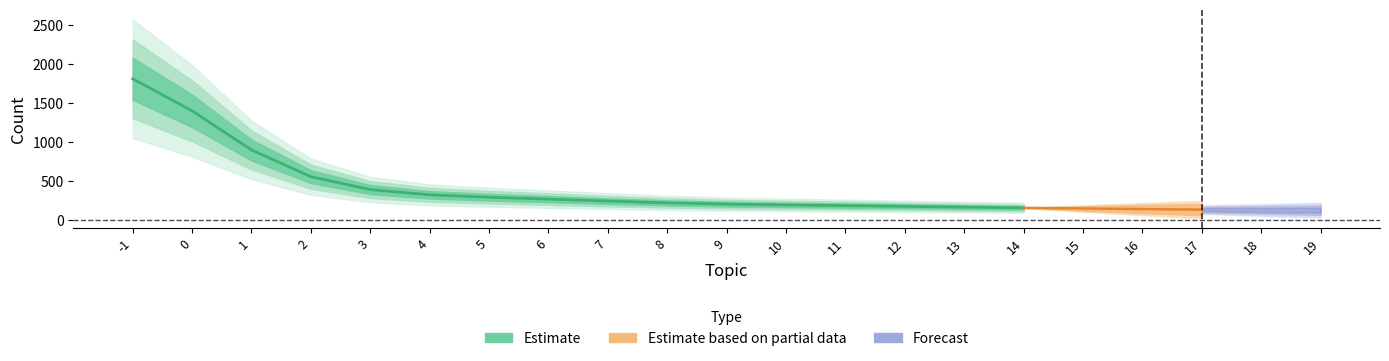

Is it true that the value at 13 is 163?

True